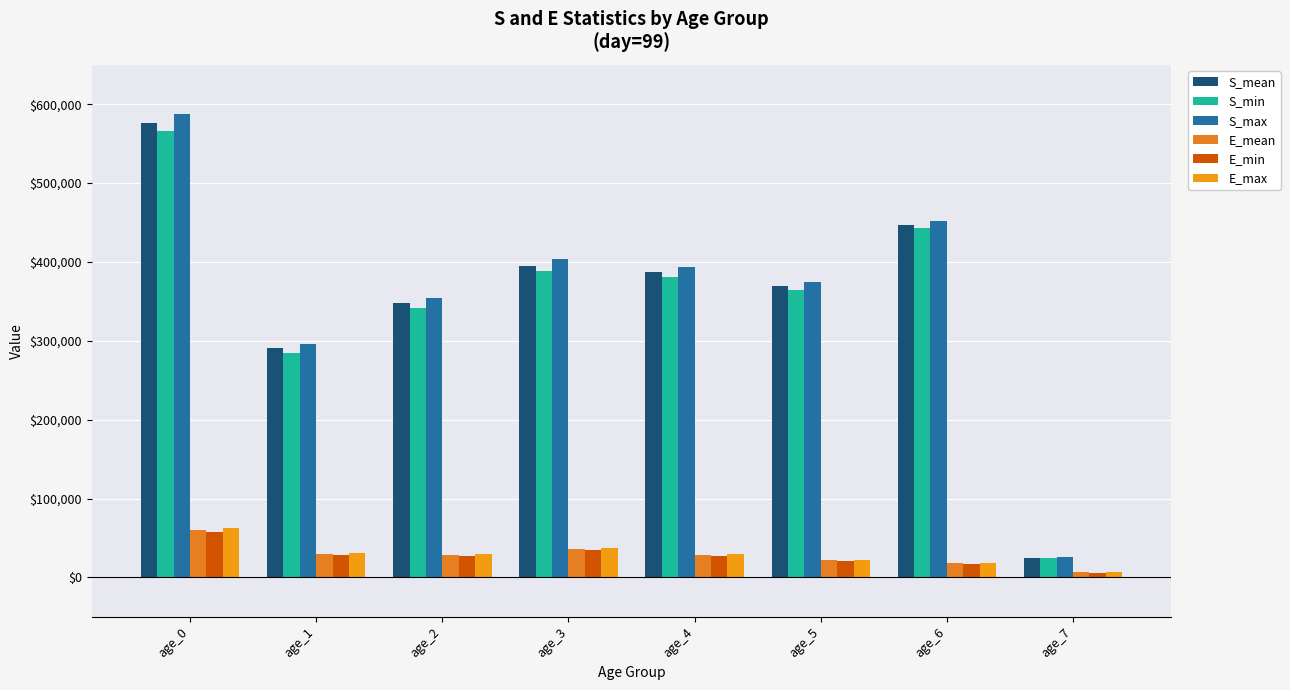

How many bars are there in each group?

6